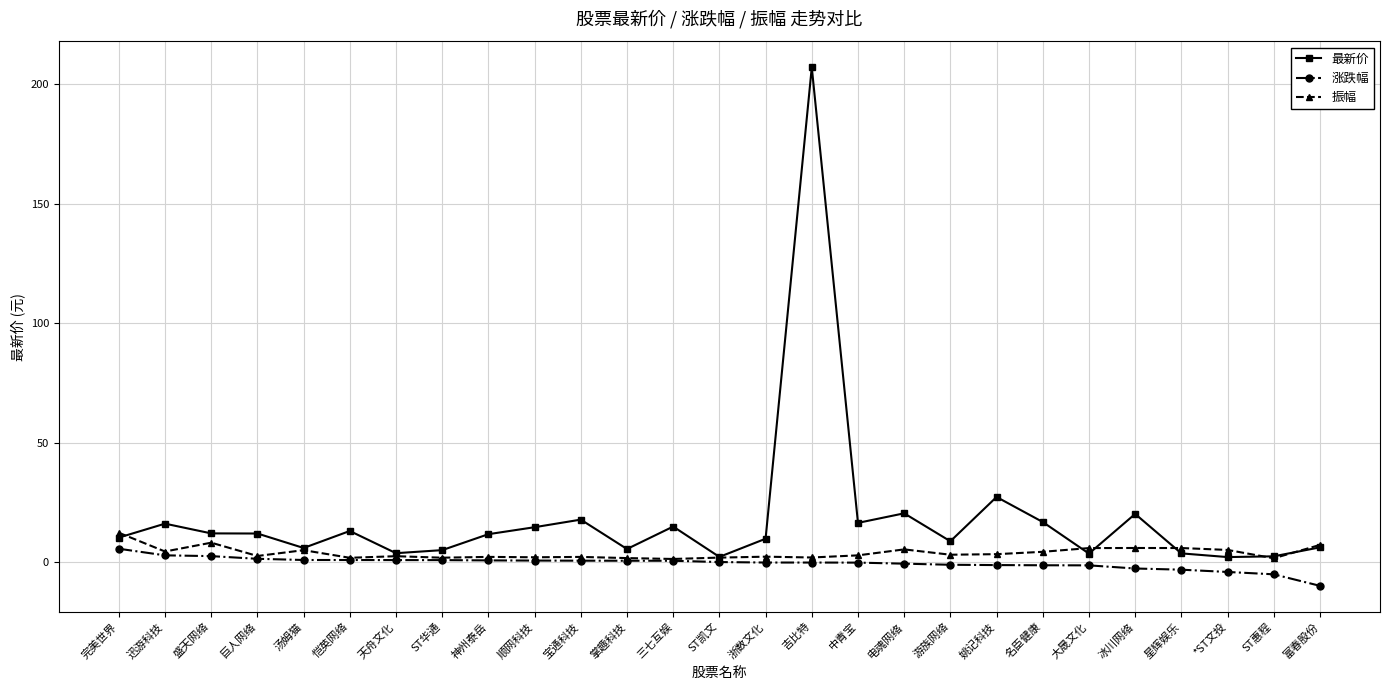

What is the label of the 5th point from the right?

冰川网络